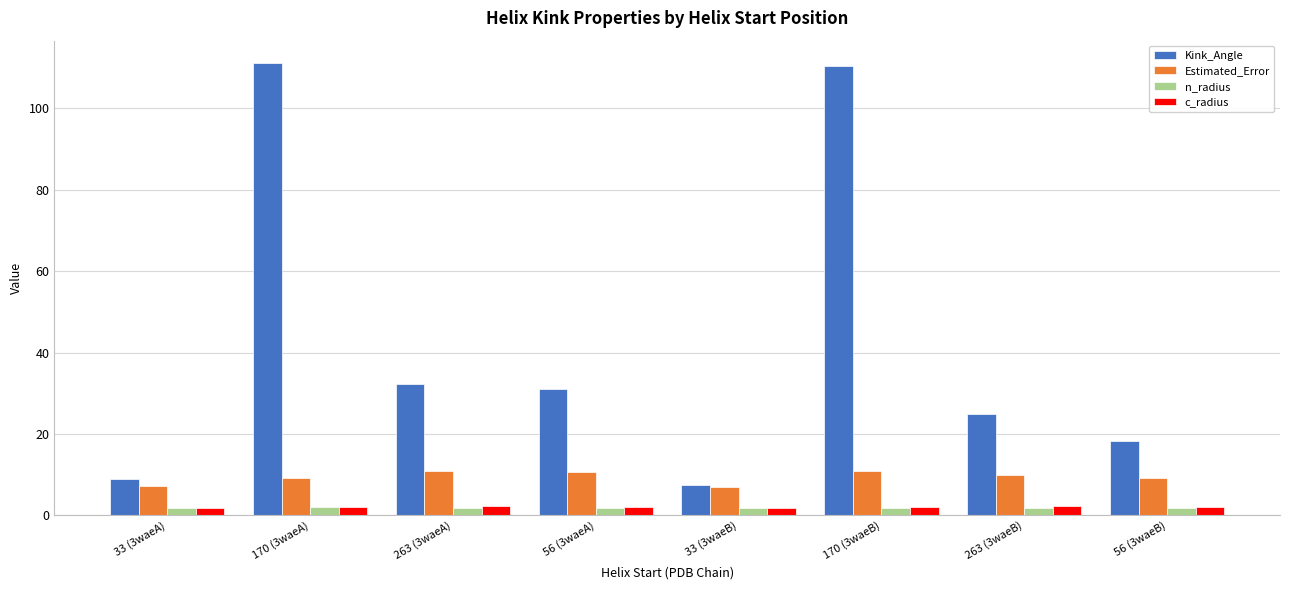

Which series has the largest total across all categories?

Kink_Angle